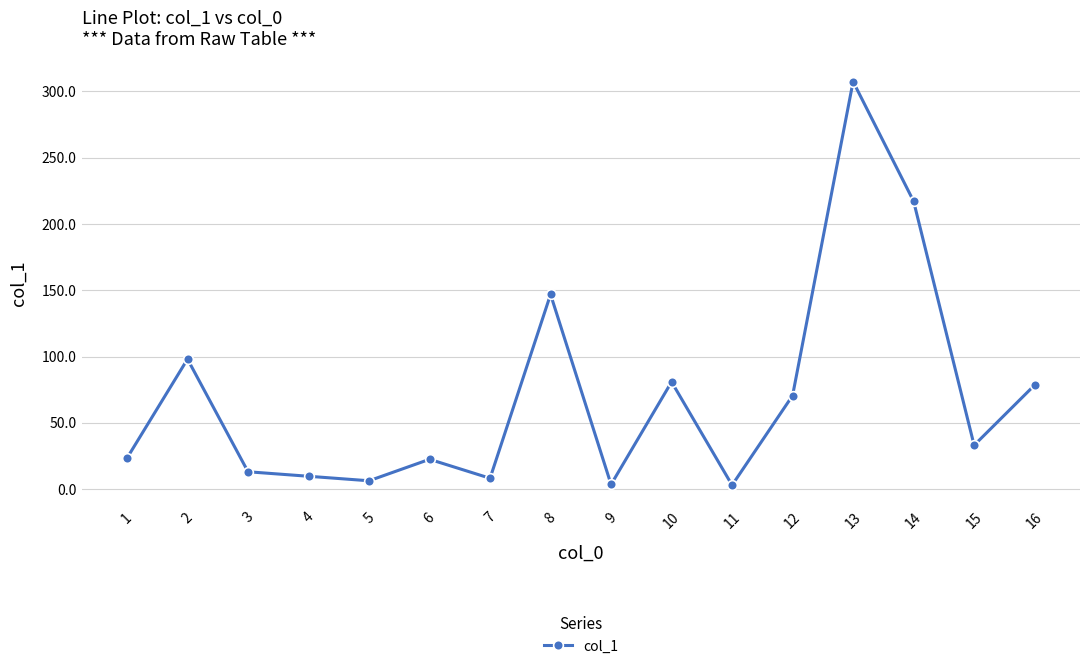

What is the sum of all values?

1122.5